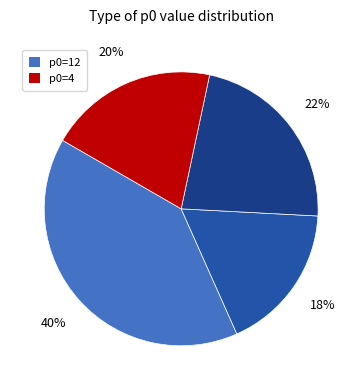

Does any single category account for the majority?

No